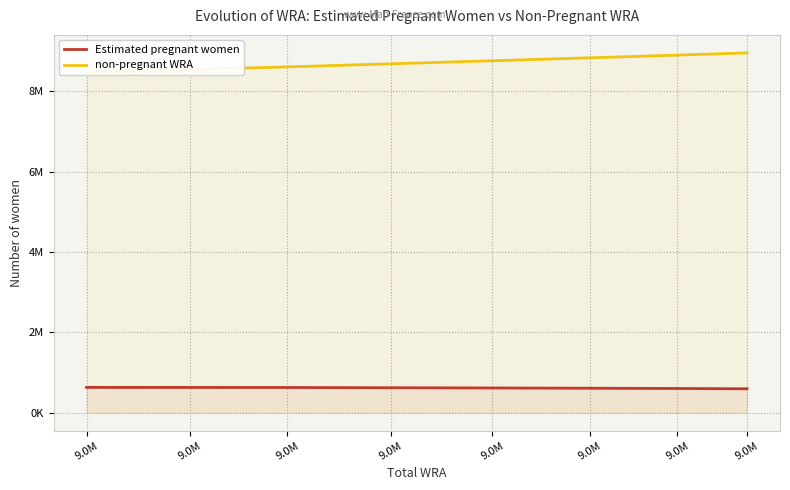

List the series in order of their peak value, highest first.

non-pregnant WRA, Estimated pregnant women